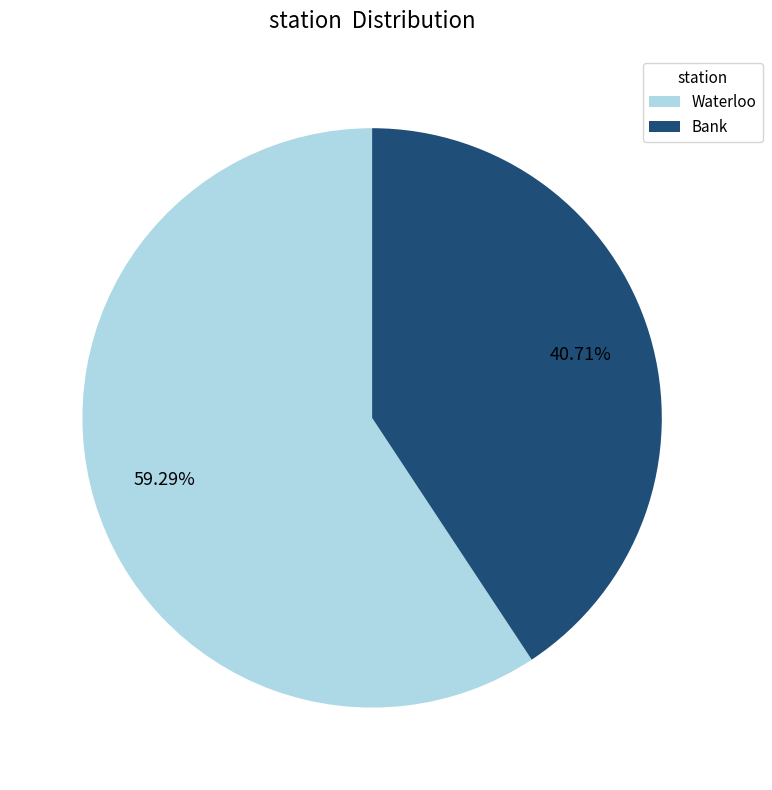

To the nearest percent, what is the difference between the Waterloo and Bank slice percentages?

19%